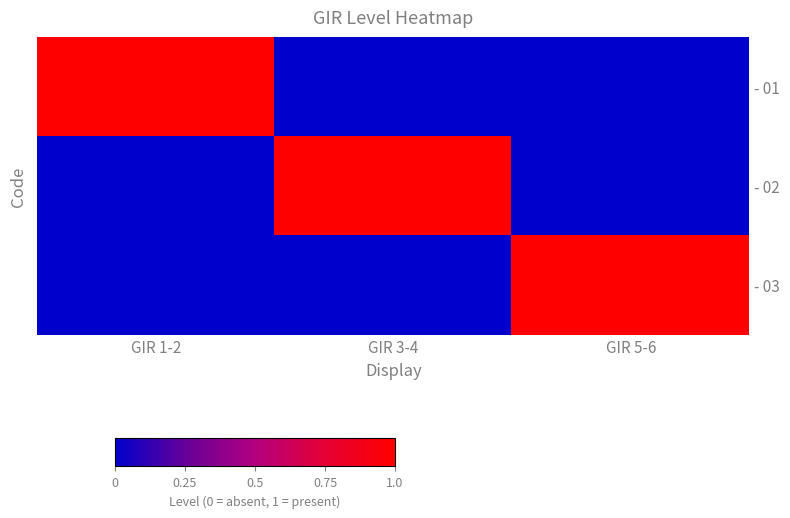

What is the maximum value shown in the chart?

1